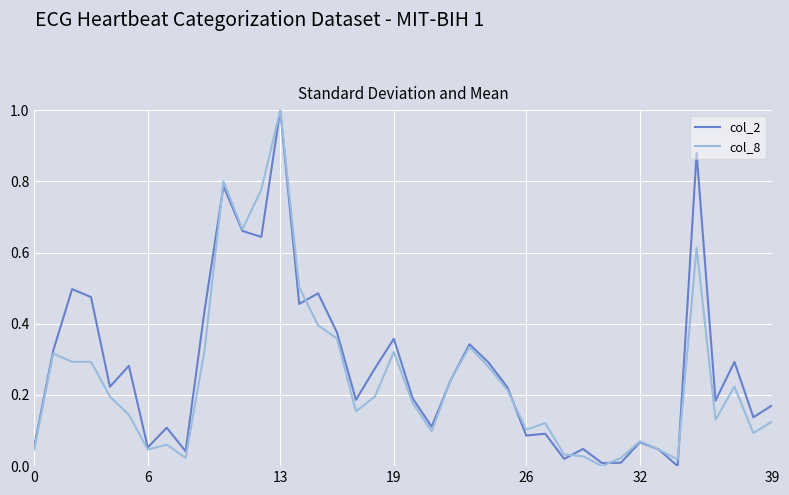

What is the highest value of the col_2 series?

1.0